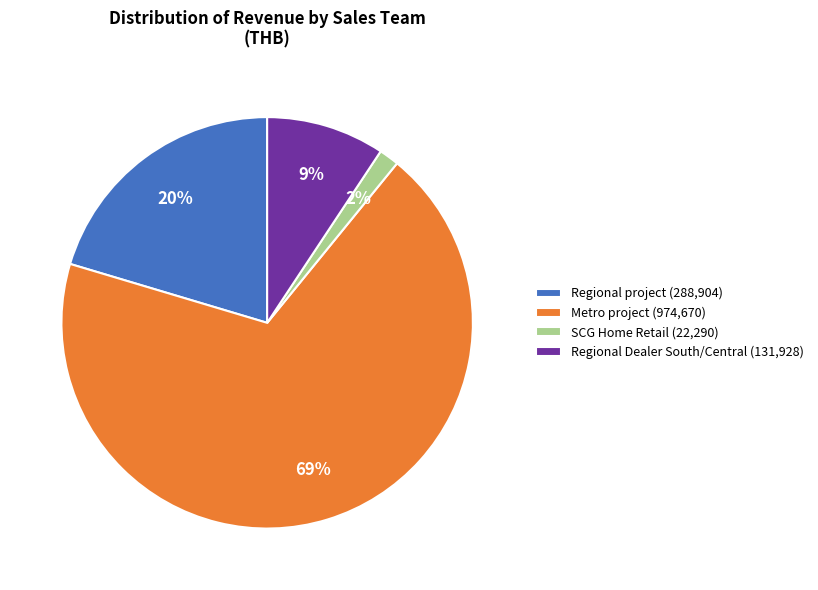

How many segments does this pie chart have?

4